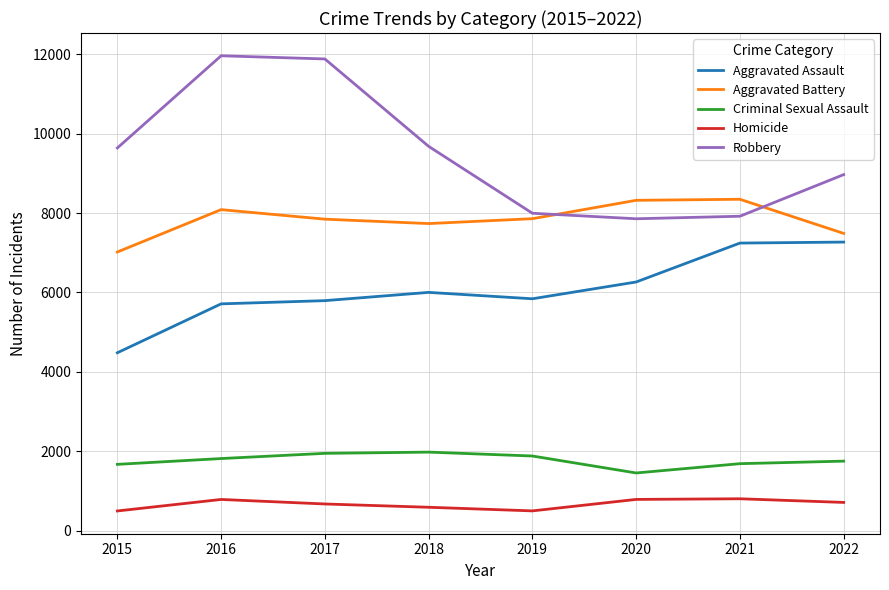

Is the value of Homicide at 2022 greater than the value of Criminal Sexual Assault at 2019?

No